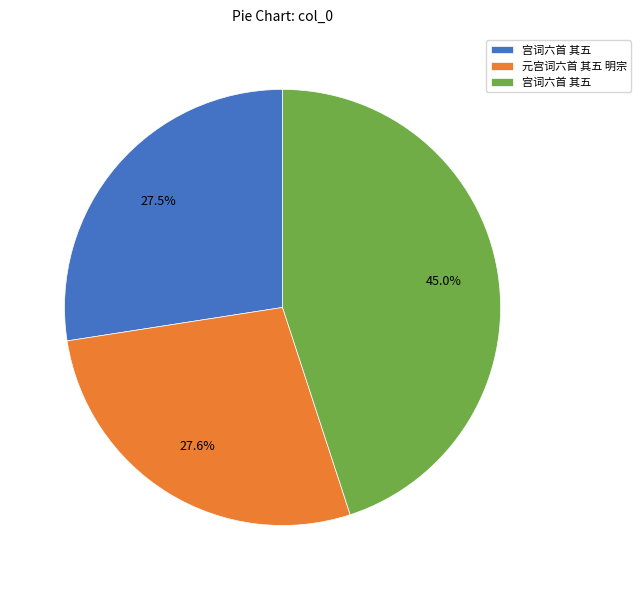

Is there any slice that represents more than half of the pie?

No